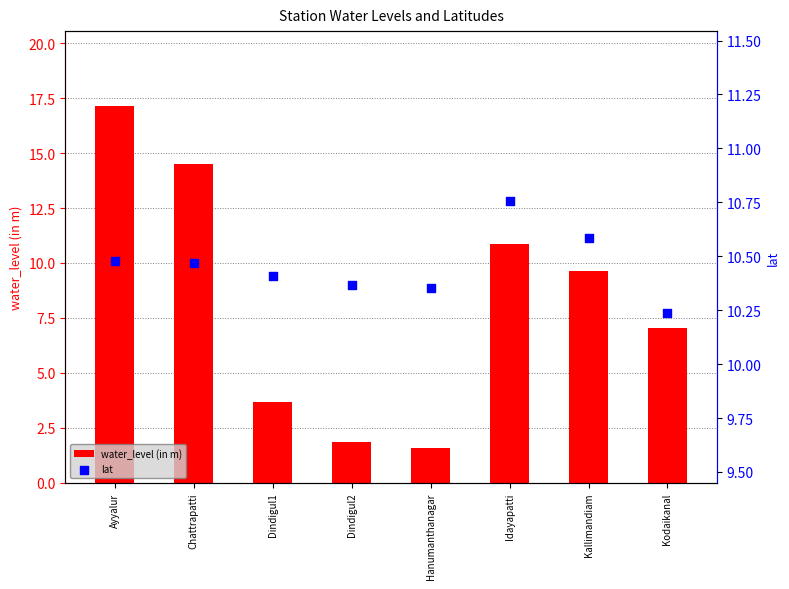

Is the value of lat at Dindigul1 greater than the value of water_level (in m) at Dindigul2?

Yes